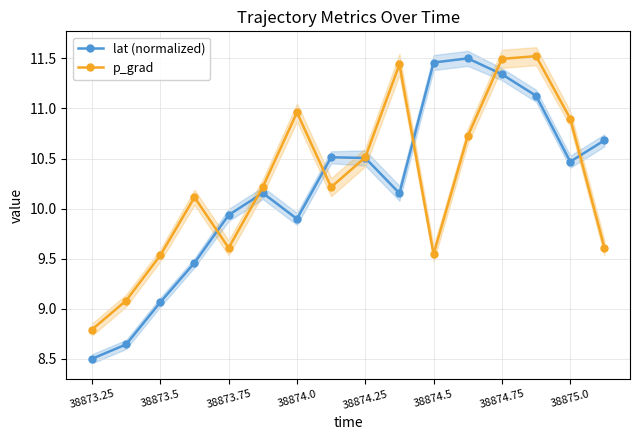

What is the minimum value for lat (normalized)?

8.5